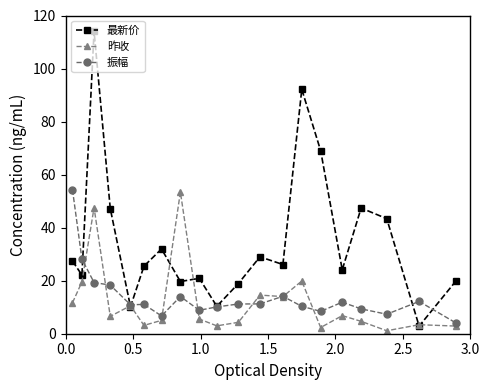

True or false: 昨收 has more than 2 points higher than both neighbors.

True